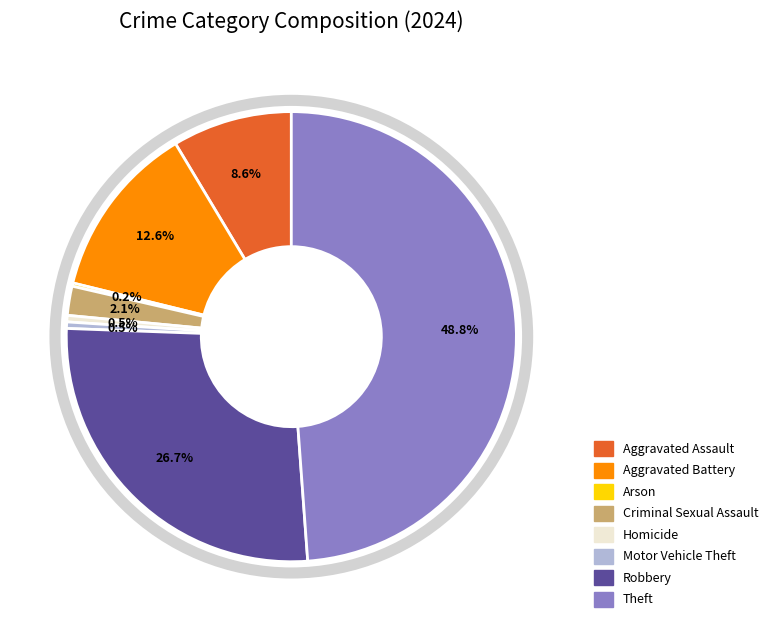

To the nearest percent, what portion does Criminal Sexual Assault represent?

2%